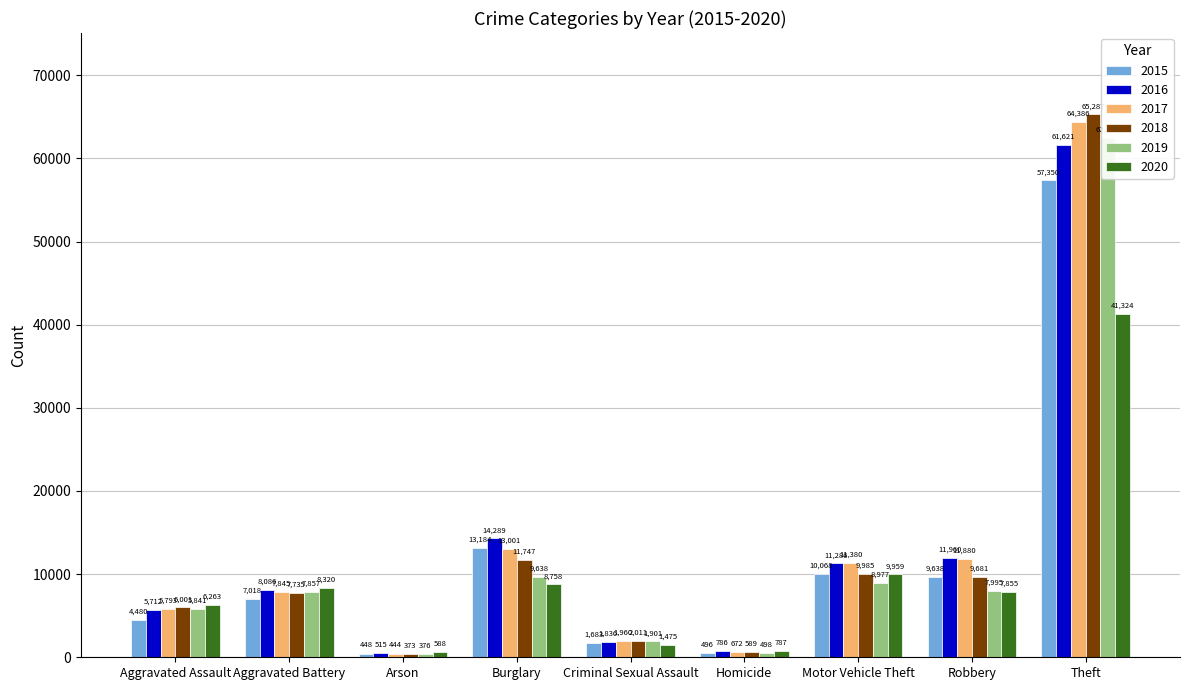

What is the difference between the highest and lowest values at Motor Vehicle Theft?

2403